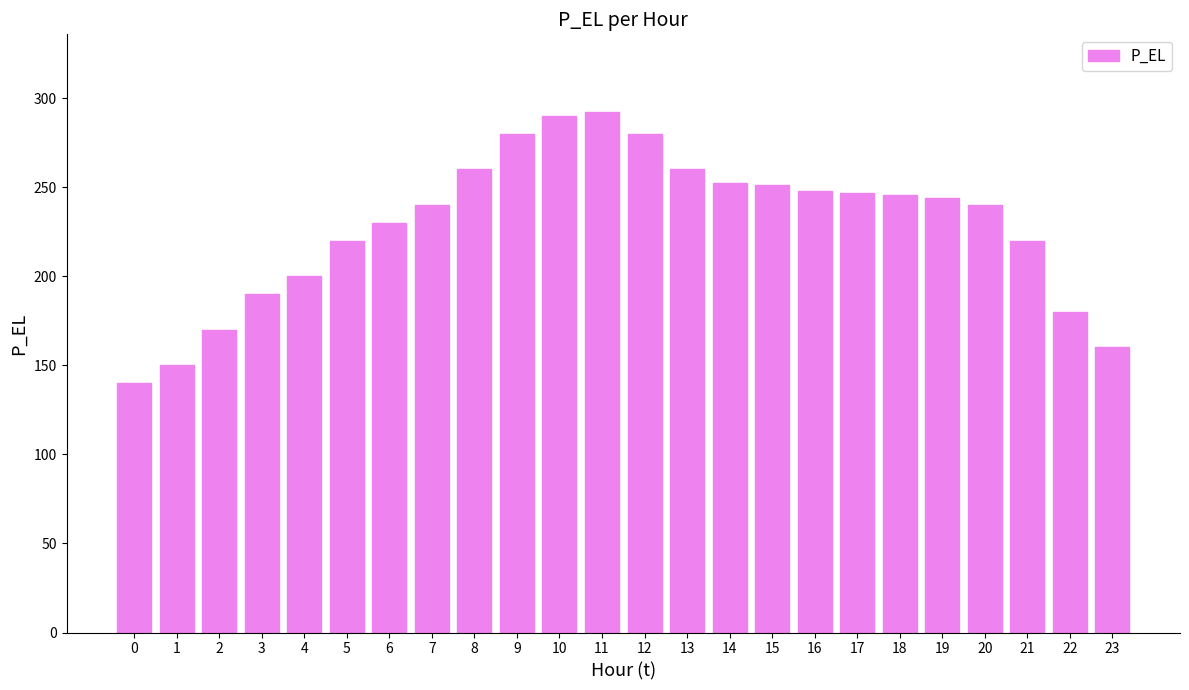

What is the sum of the values at 20 and 16?

488.0